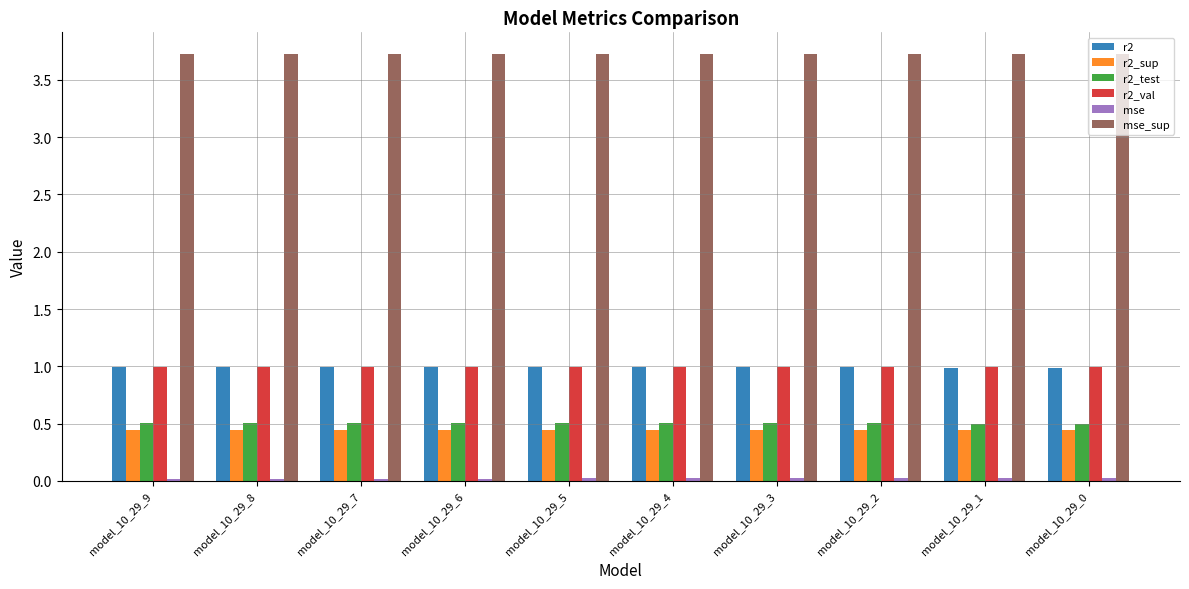

What is the highest value of the r2_test series?

0.5